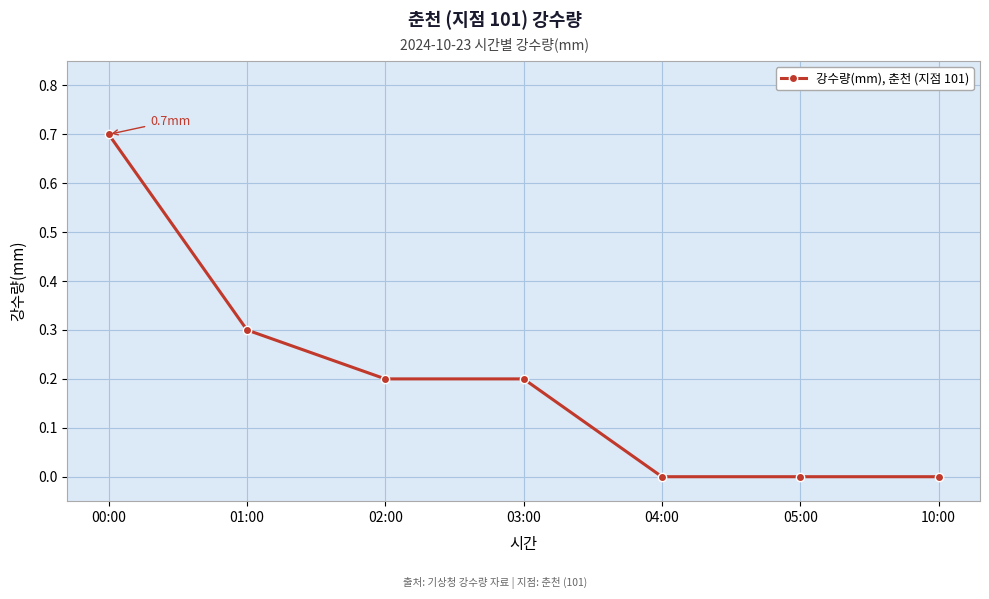

The value at 03:00 is 0.2. True or false?

True